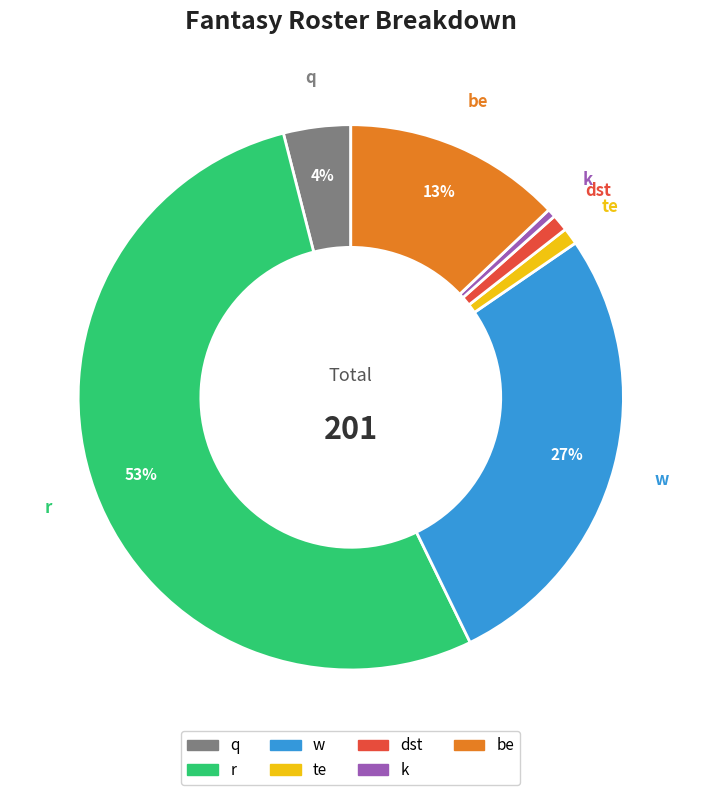

To the nearest percent, what is the average slice percentage?

14%